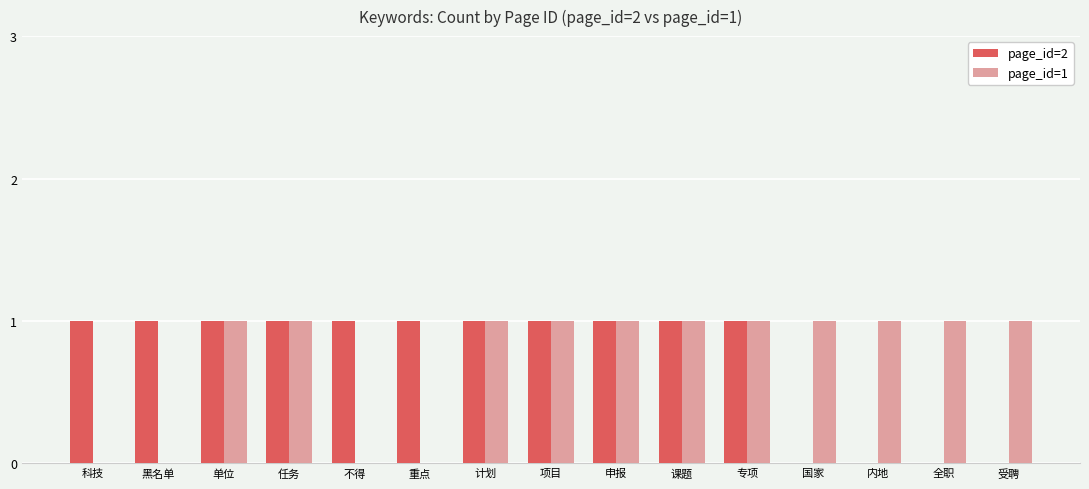

The value of page_id=2 at 内地 is 0. True or false?

True